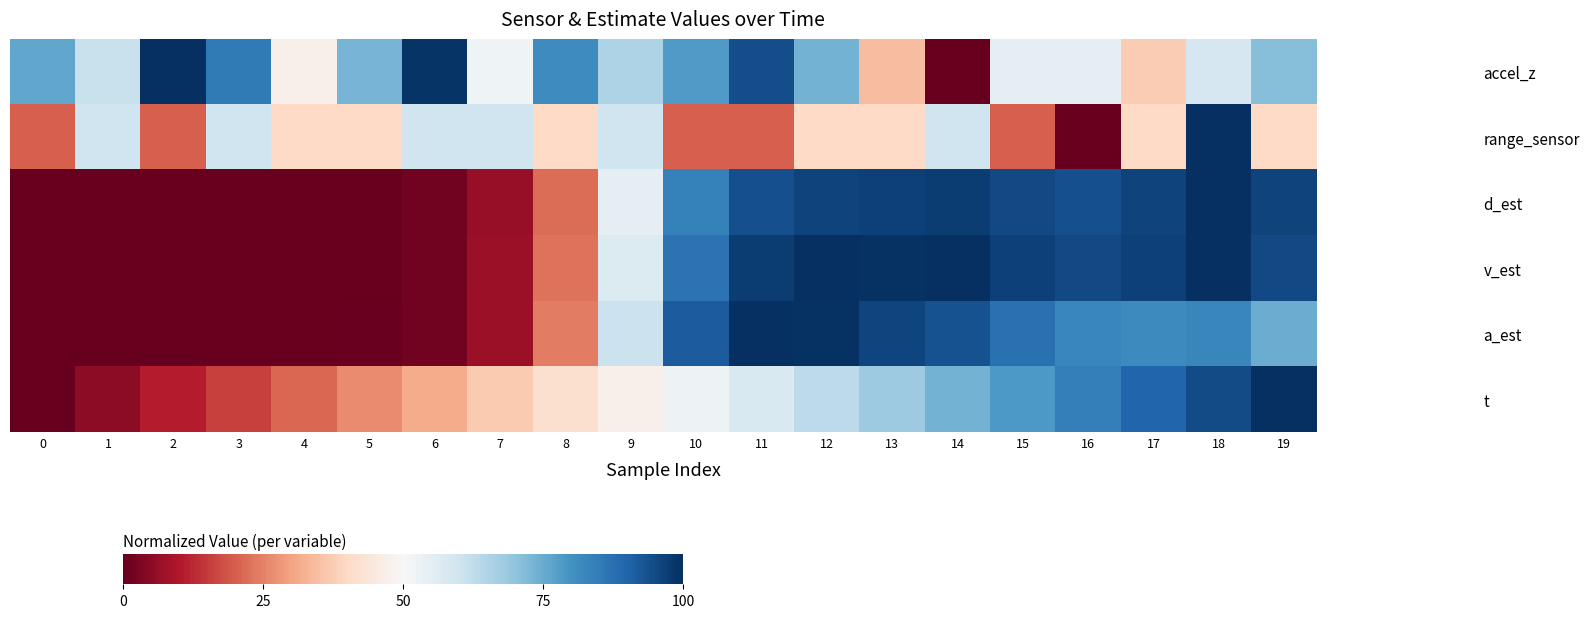

What is the spread (max minus min) of values at 11?

80.0